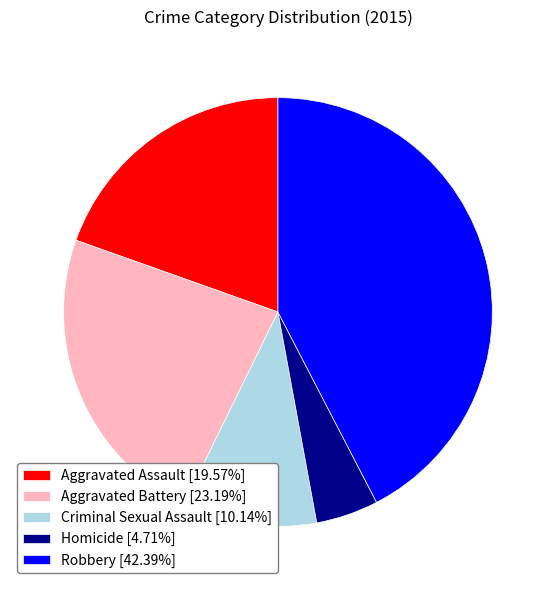

The Criminal Sexual Assault slice represents 1% of the pie. True or false?

False